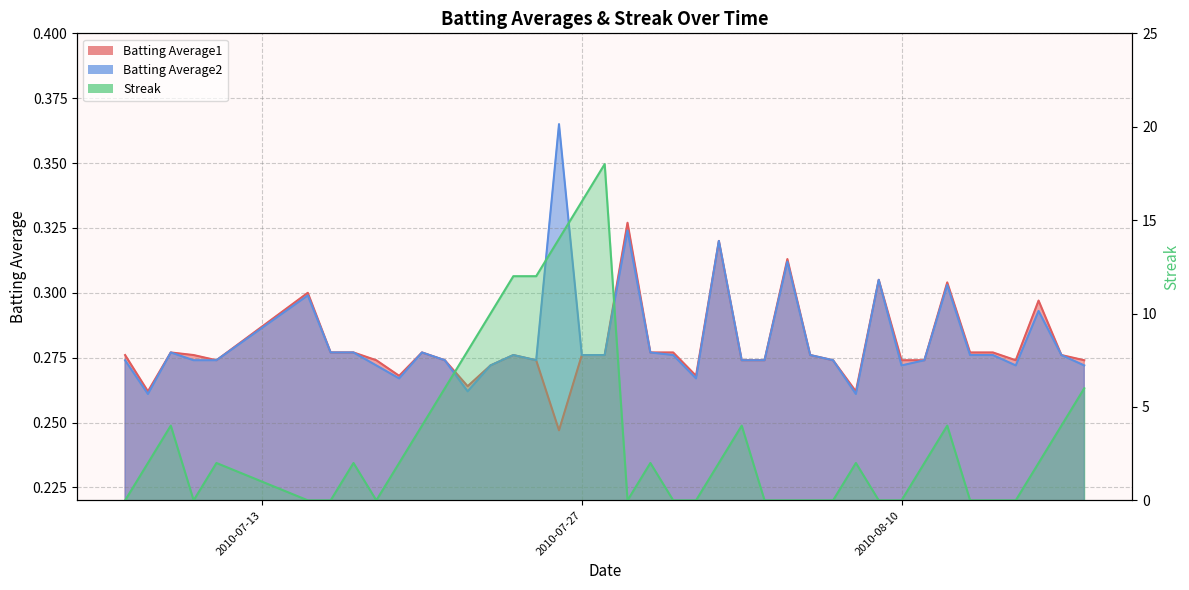

Reading left to right, what are all the values shown in this chart?

Batting Average1: 2010-07-07=0.3	2010-07-08=0.3	2010-07-09=0.3	2010-07-10=0.3	2010-07-11=0.3	2010-07-15=0.3	2010-07-16=0.3	2010-07-17=0.3	2010-07-18=0.3	2010-07-19=0.3	2010-07-20=0.3	2010-07-21=0.3	2010-07-22=0.3	2010-07-23=0.3	2010-07-24=0.3	2010-07-25=0.3	2010-07-26=0.2	2010-07-27=0.3	2010-07-28=0.3	2010-07-29=0.3	2010-07-30=0.3	2010-07-31=0.3	2010-08-01=0.3	2010-08-02=0.3	2010-08-03=0.3	2010-08-04=0.3	2010-08-05=0.3	2010-08-06=0.3	2010-08-07=0.3	2010-08-08=0.3	2010-08-09=0.3	2010-08-10=0.3	2010-08-11=0.3	2010-08-12=0.3	2010-08-13=0.3	2010-08-14=0.3	2010-08-15=0.3	2010-08-16=0.3	2010-08-17=0.3	2010-08-18=0.3
Batting Average2: 2010-07-07=0.3	2010-07-08=0.3	2010-07-09=0.3	2010-07-10=0.3	2010-07-11=0.3	2010-07-15=0.3	2010-07-16=0.3	2010-07-17=0.3	2010-07-18=0.3	2010-07-19=0.3	2010-07-20=0.3	2010-07-21=0.3	2010-07-22=0.3	2010-07-23=0.3	2010-07-24=0.3	2010-07-25=0.3	2010-07-26=0.4	2010-07-27=0.3	2010-07-28=0.3	2010-07-29=0.3	2010-07-30=0.3	2010-07-31=0.3	2010-08-01=0.3	2010-08-02=0.3	2010-08-03=0.3	2010-08-04=0.3	2010-08-05=0.3	2010-08-06=0.3	2010-08-07=0.3	2010-08-08=0.3	2010-08-09=0.3	2010-08-10=0.3	2010-08-11=0.3	2010-08-12=0.3	2010-08-13=0.3	2010-08-14=0.3	2010-08-15=0.3	2010-08-16=0.3	2010-08-17=0.3	2010-08-18=0.3
Streak: 2010-07-07=0.0	2010-07-08=2.0	2010-07-09=4.0	2010-07-10=0.0	2010-07-11=2.0	2010-07-15=0.0	2010-07-16=0.0	2010-07-17=2.0	2010-07-18=0.0	2010-07-19=2.0	2010-07-20=4.0	2010-07-21=6.0	2010-07-22=8.0	2010-07-23=10.0	2010-07-24=12.0	2010-07-25=12.0	2010-07-26=14.0	2010-07-27=16.0	2010-07-28=18.0	2010-07-29=0.0	2010-07-30=2.0	2010-07-31=0.0	2010-08-01=0.0	2010-08-02=2.0	2010-08-03=4.0	2010-08-04=0.0	2010-08-05=0.0	2010-08-06=0.0	2010-08-07=0.0	2010-08-08=2.0	2010-08-09=0.0	2010-08-10=0.0	2010-08-11=2.0	2010-08-12=4.0	2010-08-13=0.0	2010-08-14=0.0	2010-08-15=0.0	2010-08-16=2.0	2010-08-17=4.0	2010-08-18=6.0